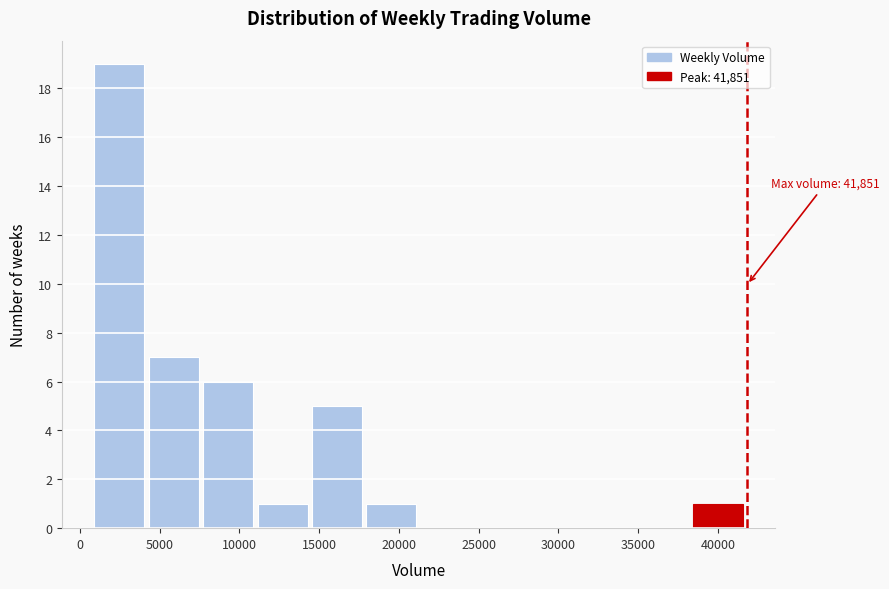

Which range on the x-axis has the tallest bar?

1000 to 4500